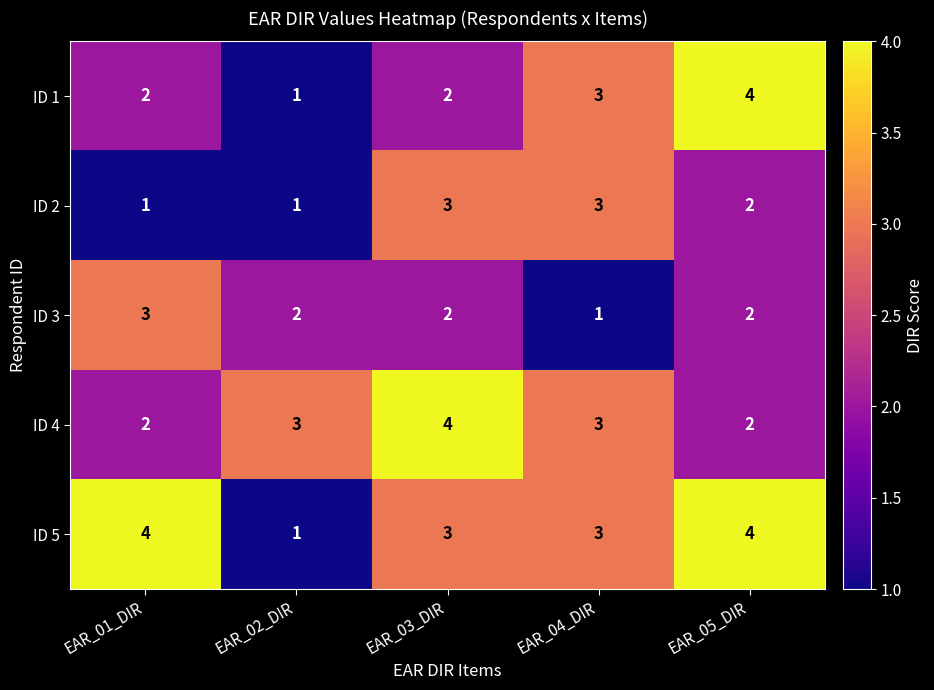

What is the sum of all ID 2 values?

10